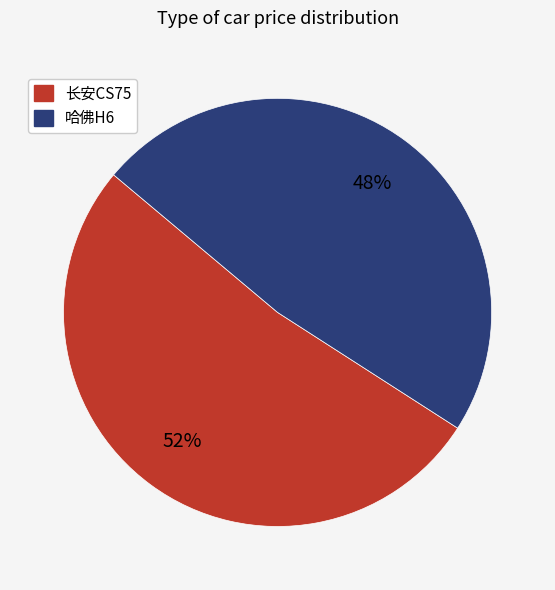

What is the smallest slice in the pie chart?

哈佛H6